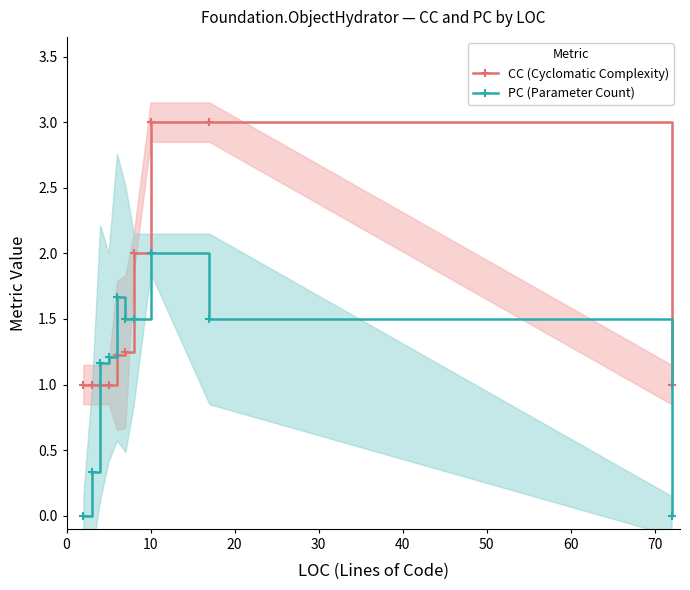

How many intersections are there between CC (Cyclomatic Complexity) and PC (Parameter Count)?

2